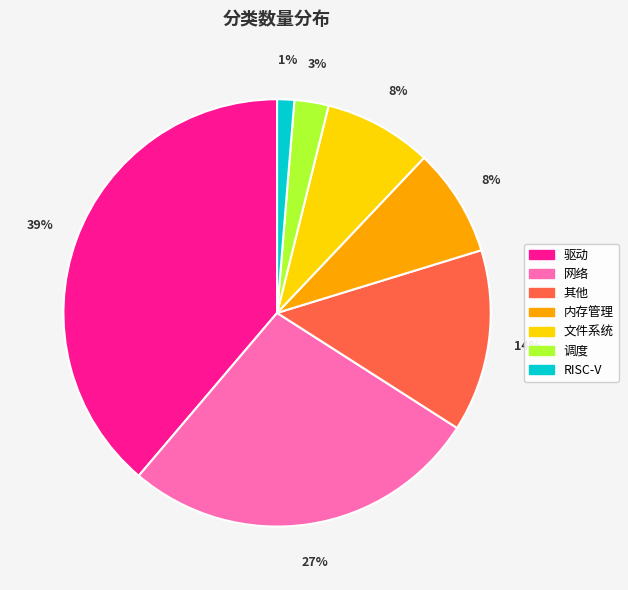

Which category has the biggest portion of the pie?

驱动